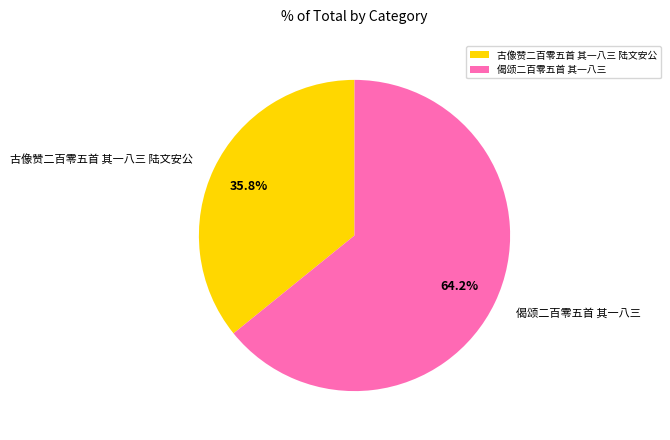

Is there a majority slice in this chart?

Yes